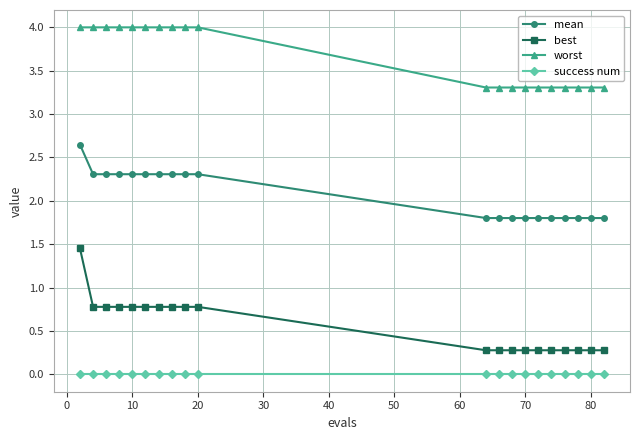

How many mean values are between 1 and 2?

10